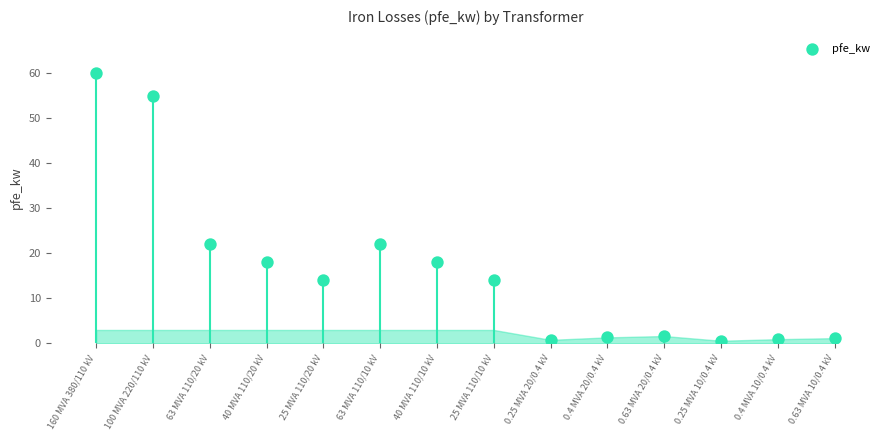

What is the range of Y values (max minus min)?

59.4